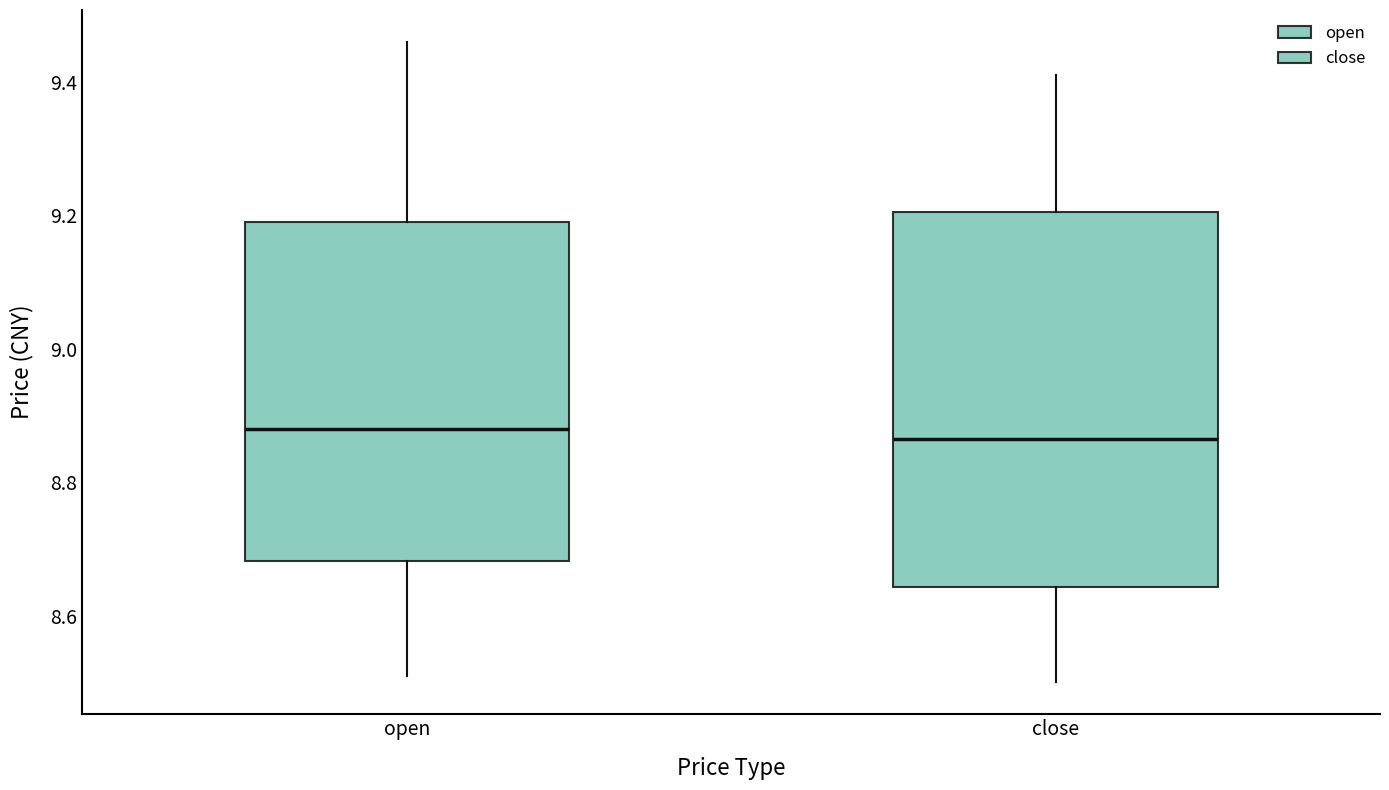

Where does the median line of the box for close sit on the y-axis? The values are not printed on the chart, so give them approximately, as read against the axis.

8.86